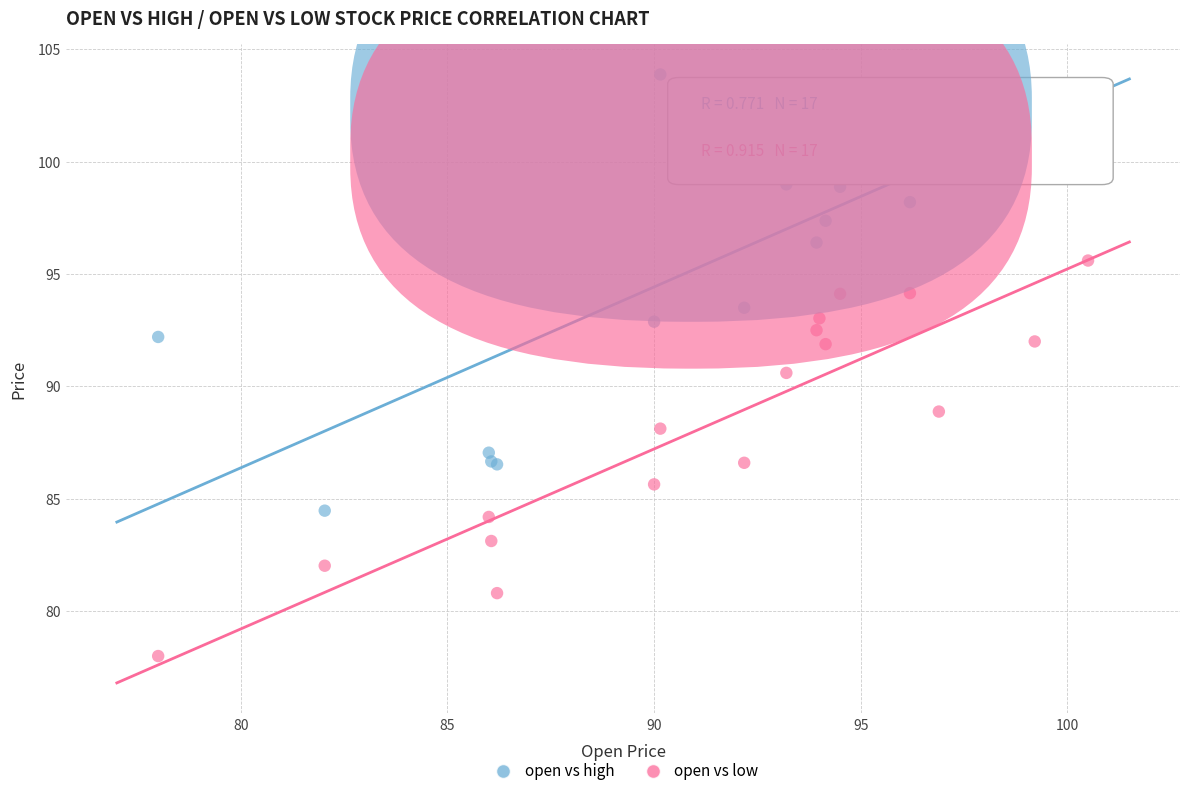

Across all series, what Y value is closest to 90?

90.6